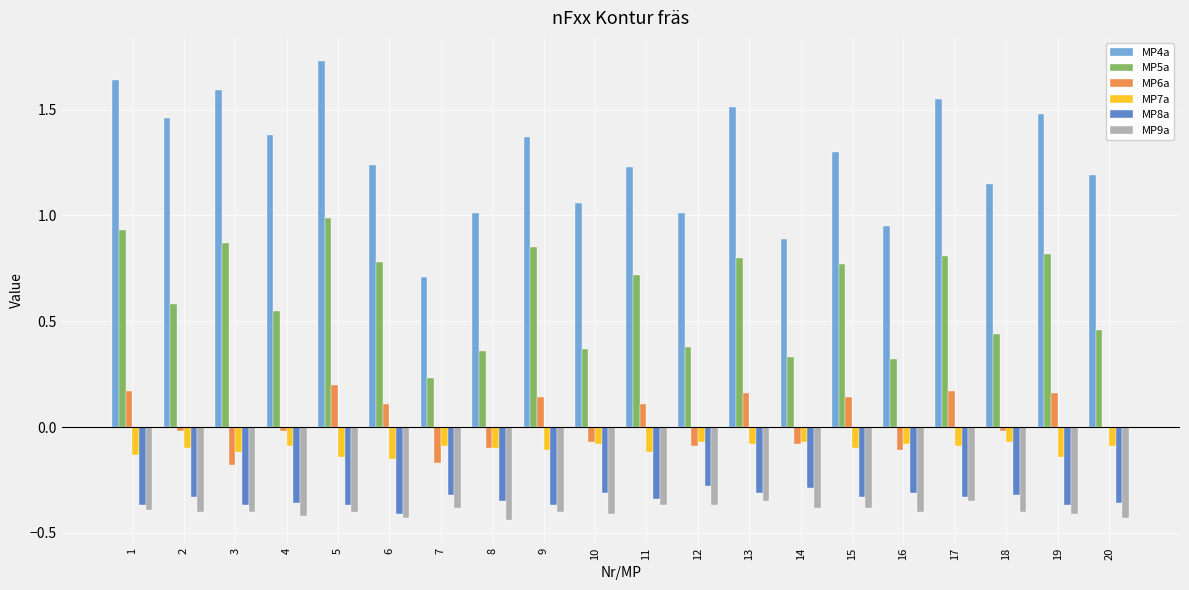

What is the sum of all MP7a values?

-2.0